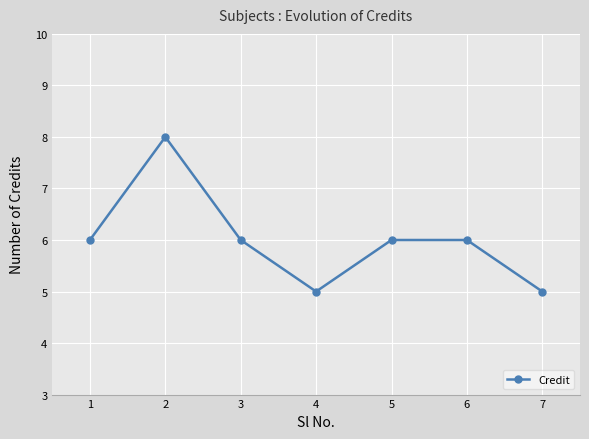

What is the sum of all values?

42